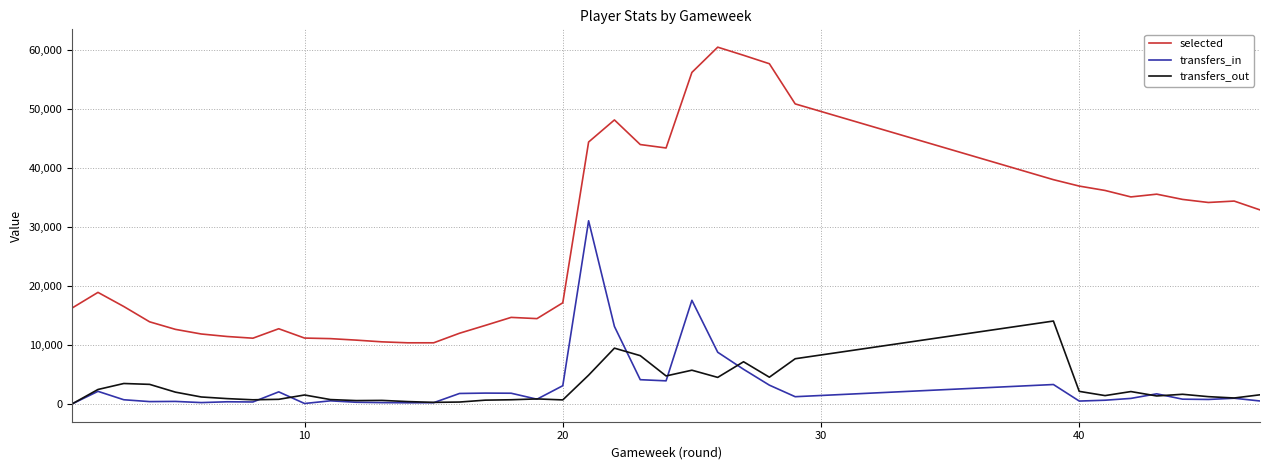

What is the sum of all selected values?

1043343